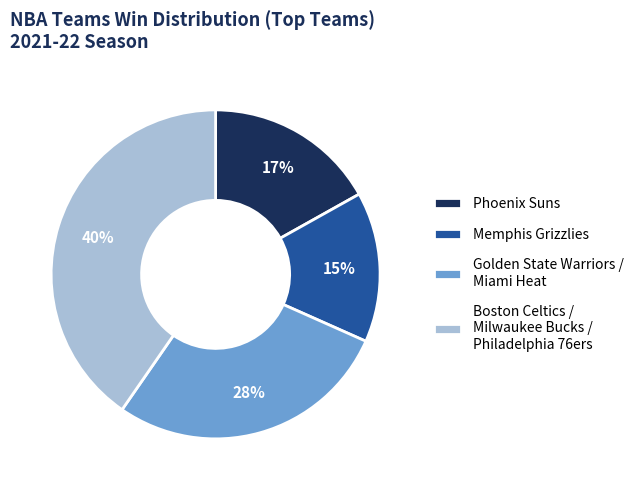

Is it true that Memphis Grizzlies is 15% of the pie?

True